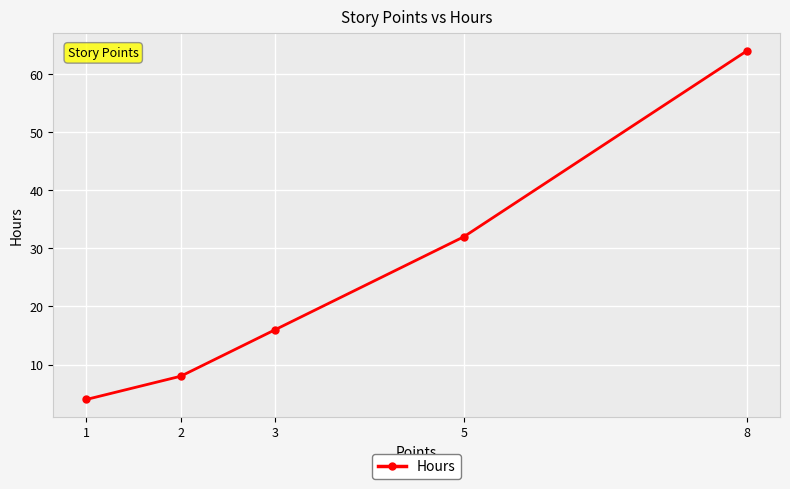

Reading right to left, what are all the values shown in this chart?

64	32	16	8	4